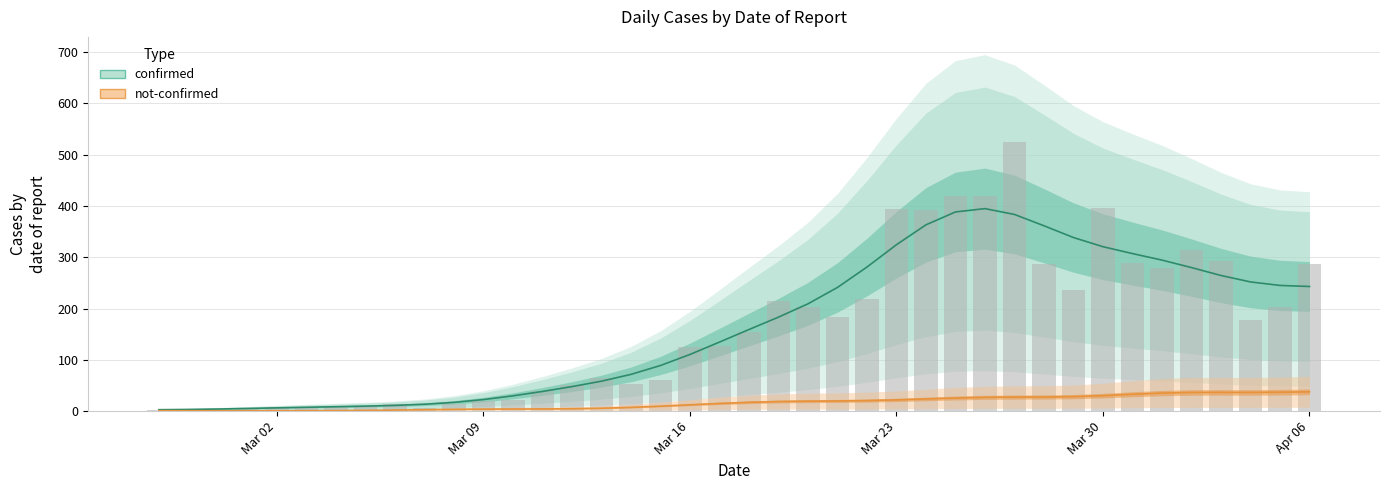

What value does the data have at 2020-04-01?

280